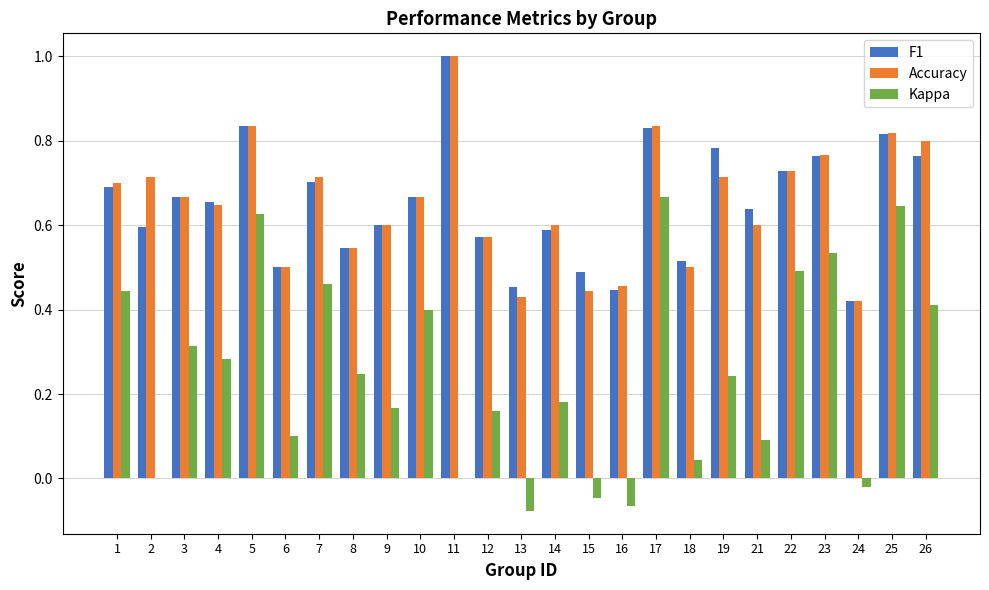

The Accuracy series shows 0.6 at 11. True or false?

False